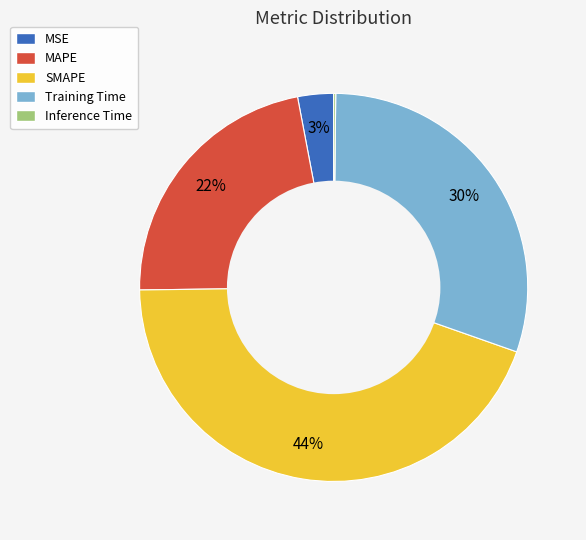

Which has a higher value, MAPE or Training Time?

Training Time